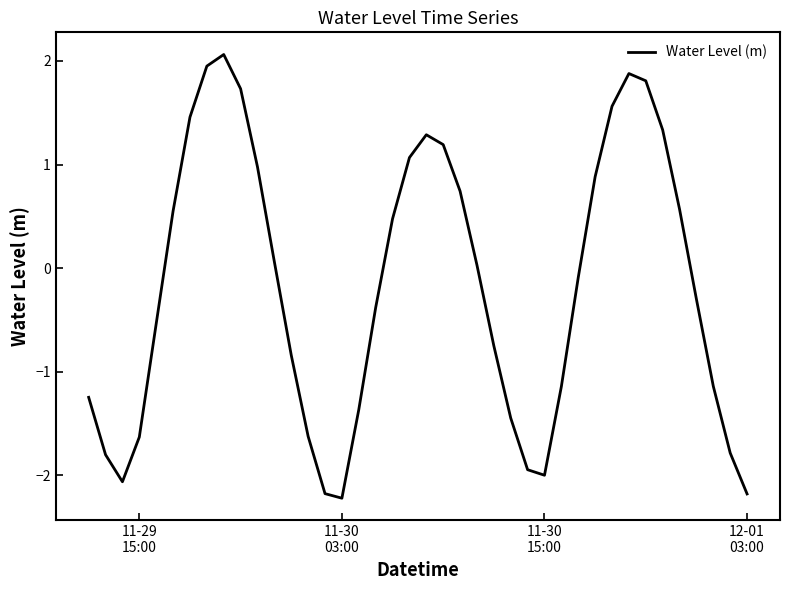

What is the minimum value shown in the chart?

-2.2